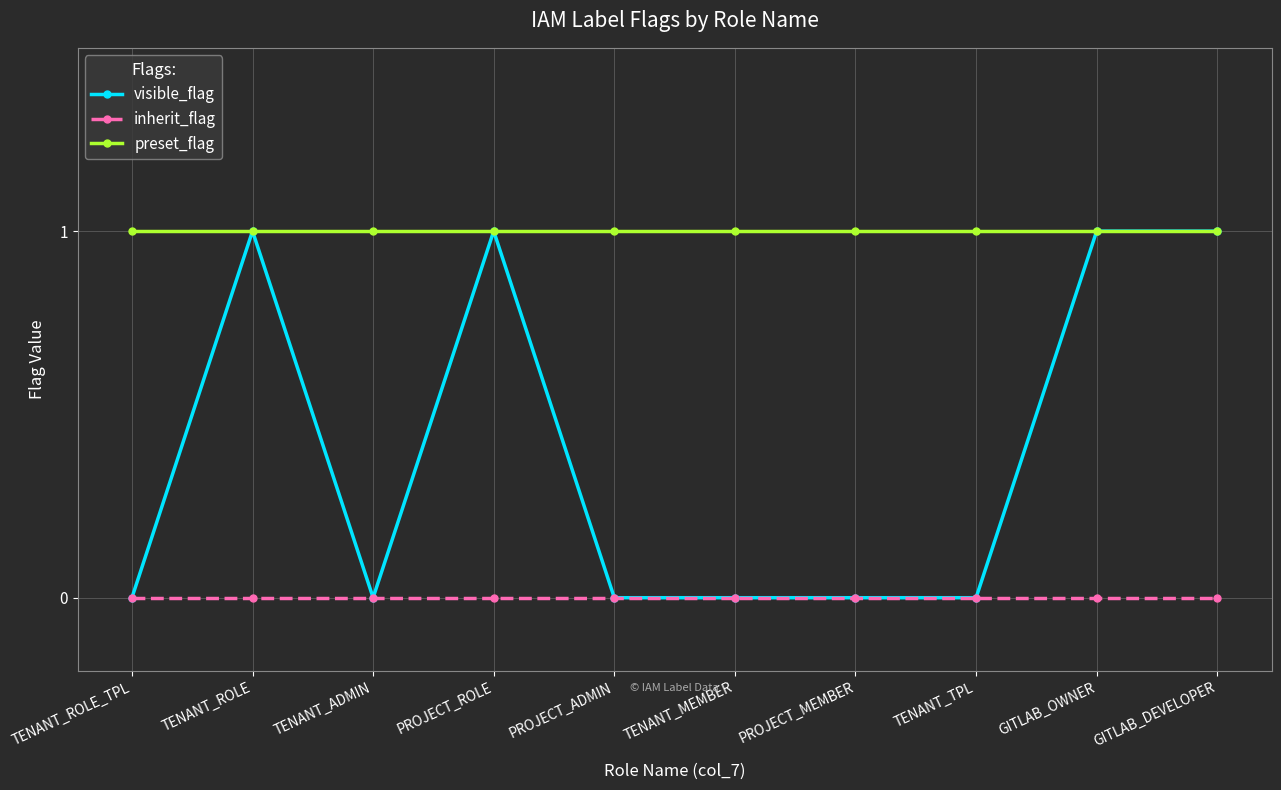

Is the value of preset_flag at PROJECT_ADMIN greater than the value of inherit_flag at GITLAB_OWNER?

Yes